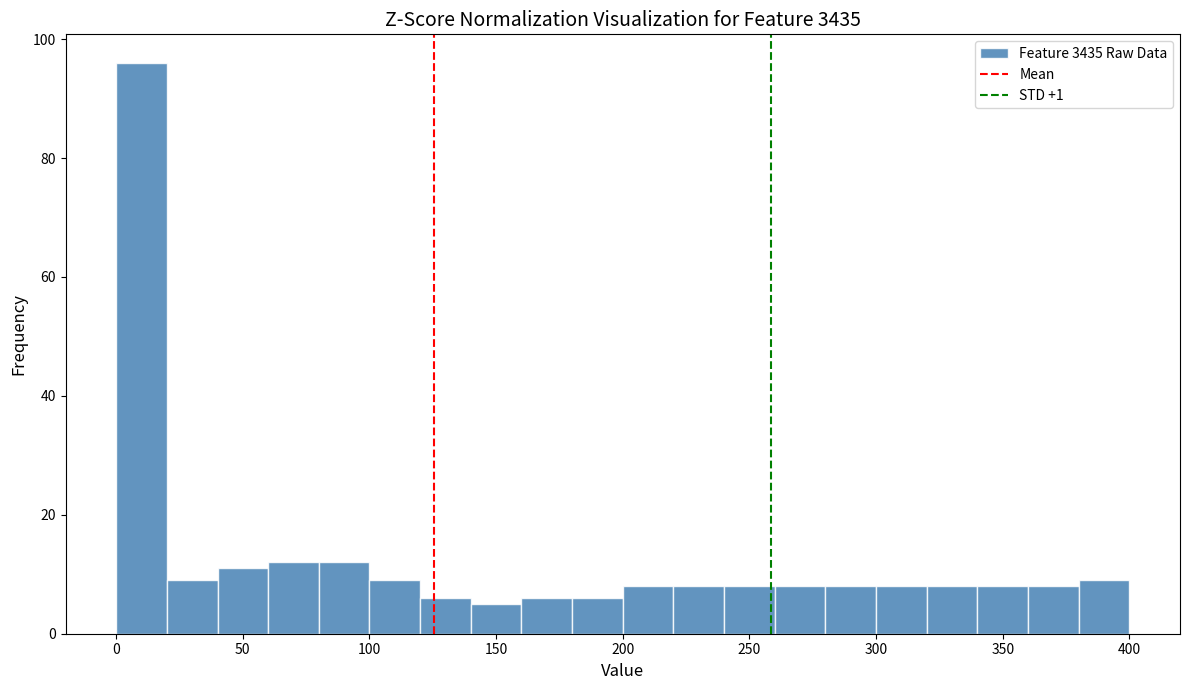

How tall is the bar that spans 120 to 140 on the x-axis? The values are not printed on the chart, so give them approximately, as read against the axis.

6